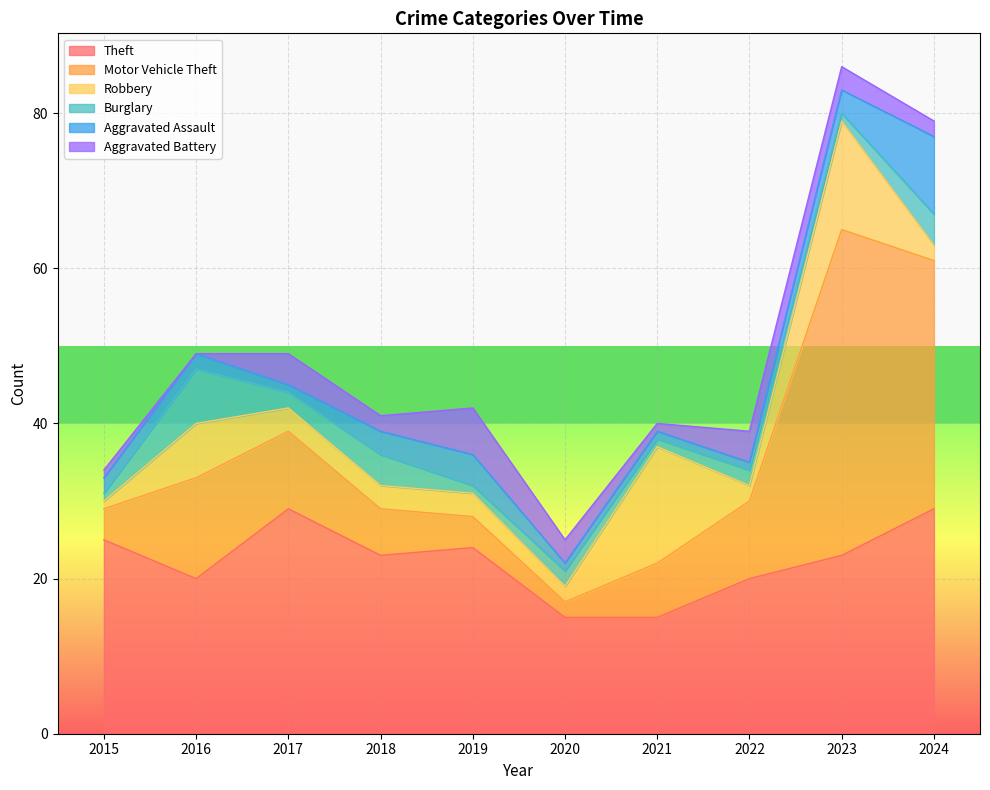

The value of Motor Vehicle Theft at 2020 is 2. True or false?

True